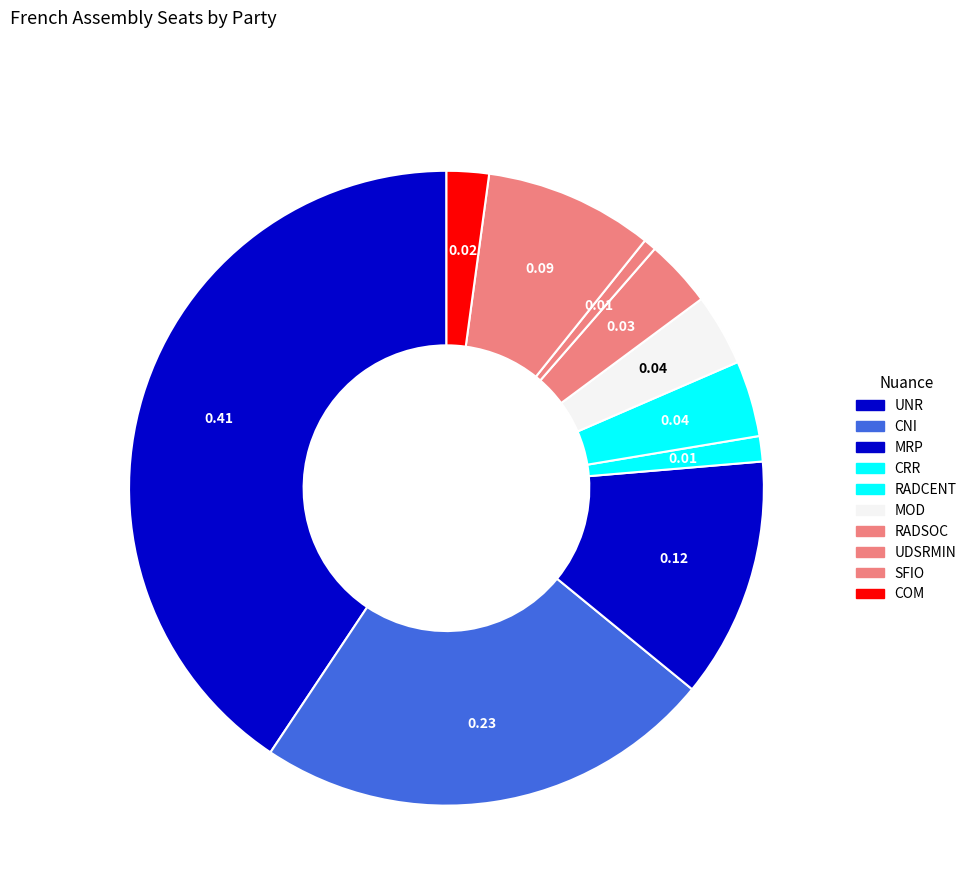

Count the number of slices in the pie.

10